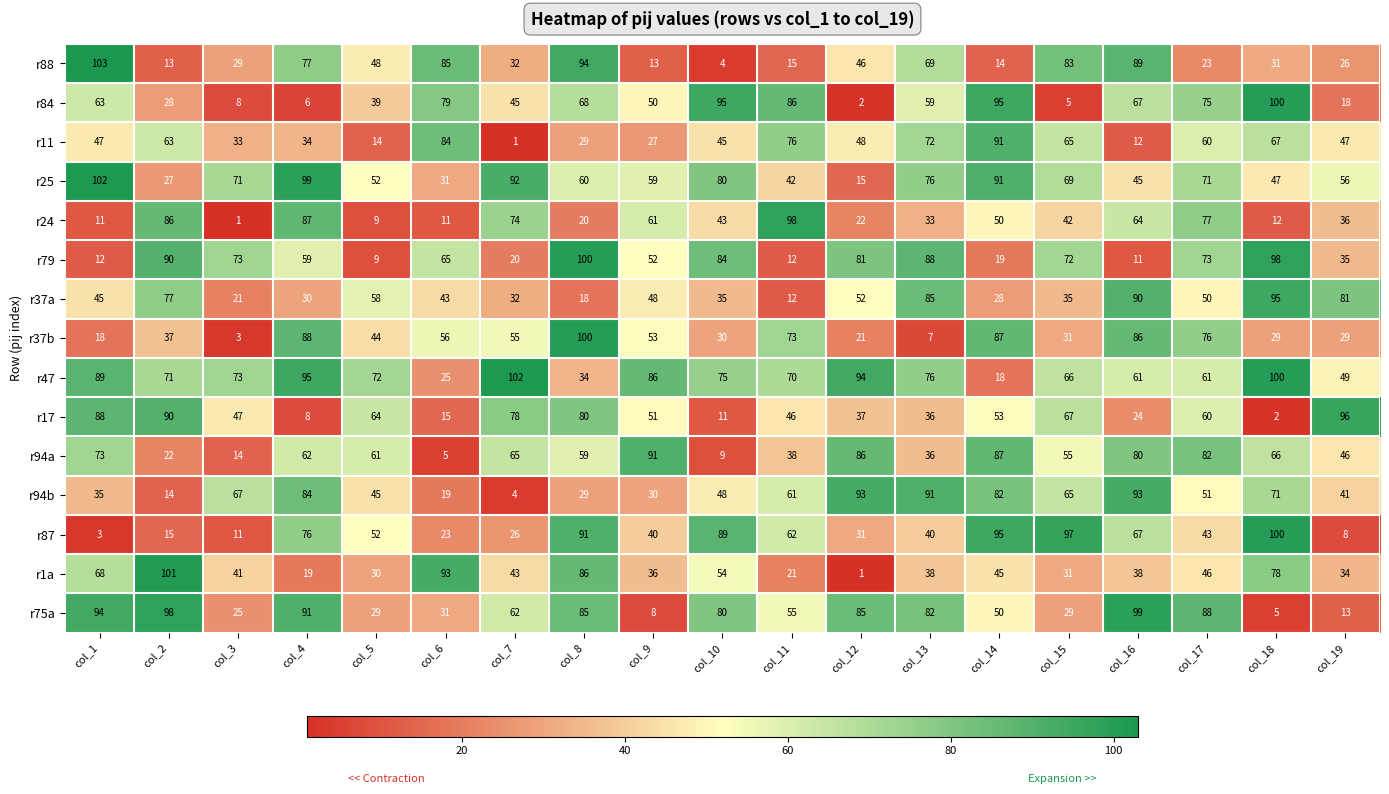

Is it true that r84 equals 24 at col_18?

False